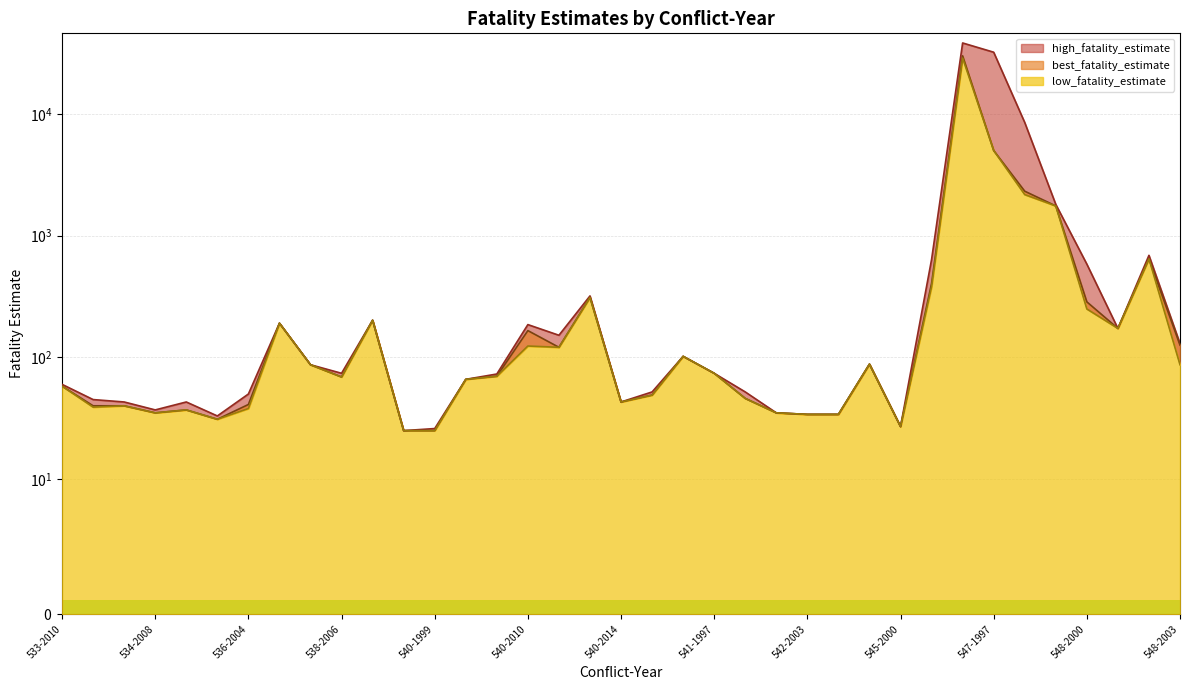

True or false: best_fatality_estimate and low_fatality_estimate intersect in this chart.

False